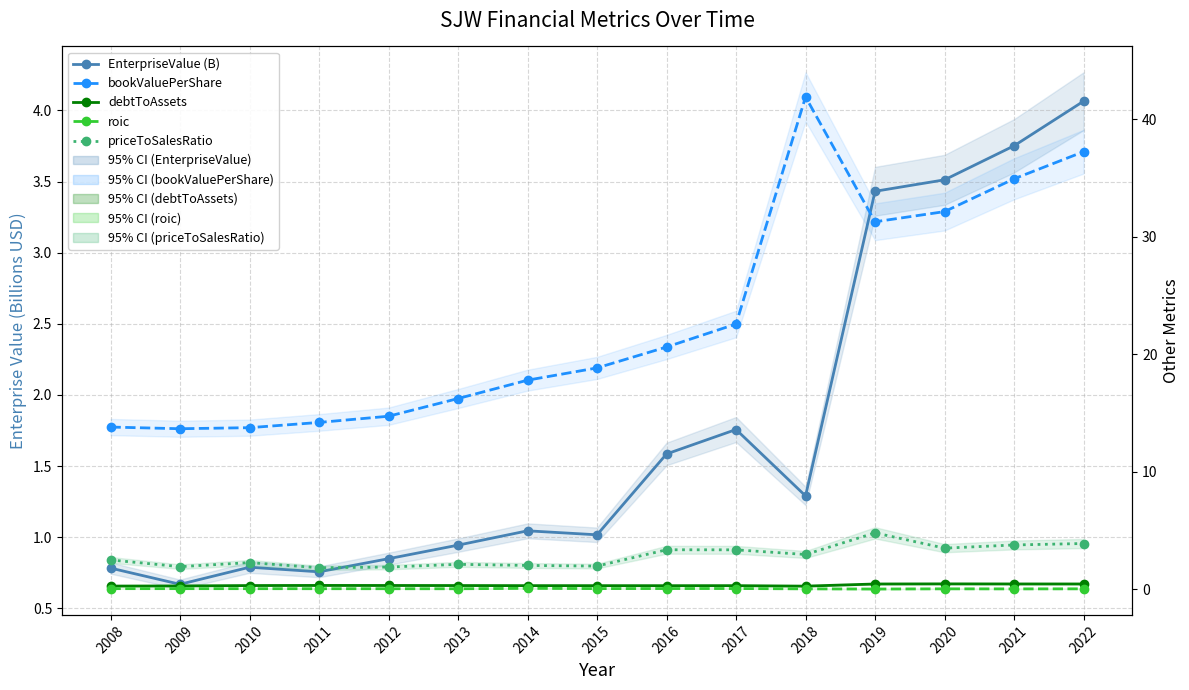

Between 2019 and 2020, which series saw the biggest shift?

priceToSalesRatio